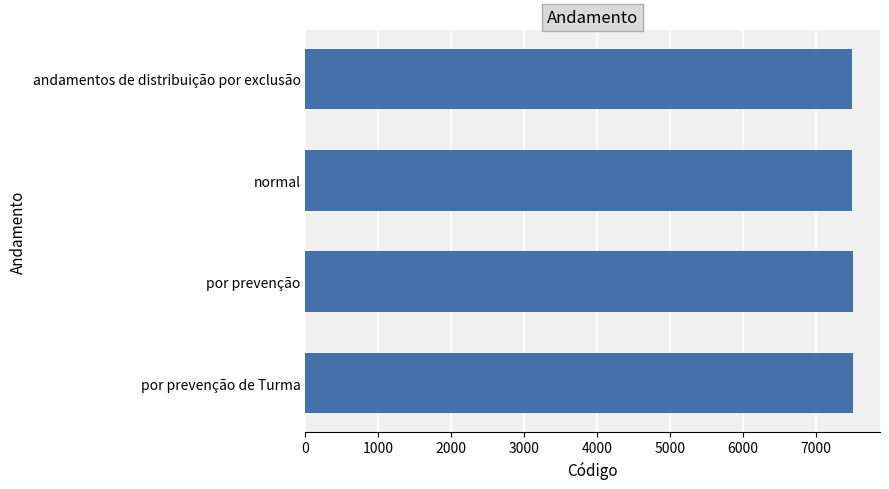

The value at por prevenção is 7503. True or false?

True